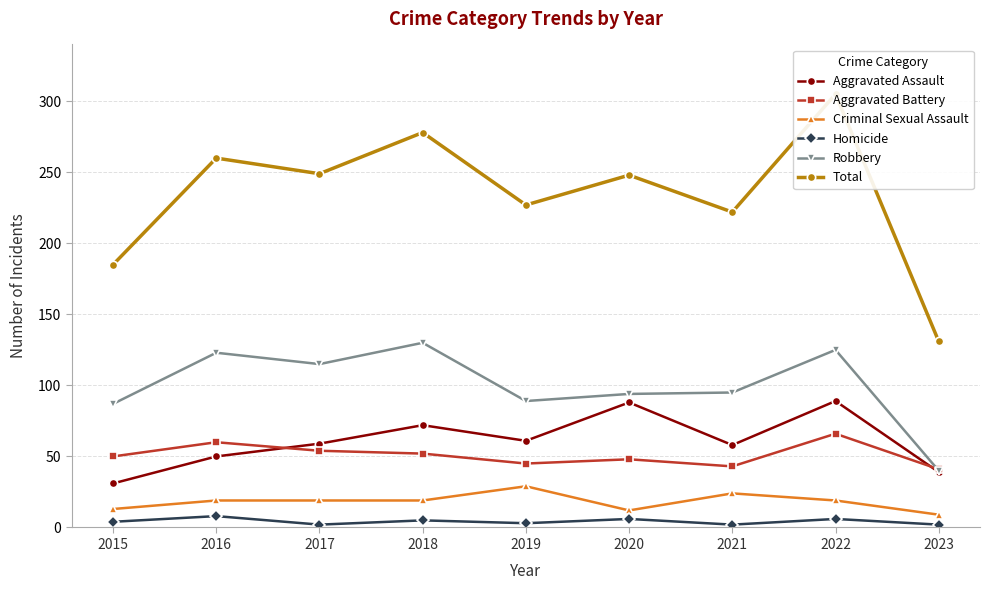

Where is the first local maximum for Criminal Sexual Assault?

2019